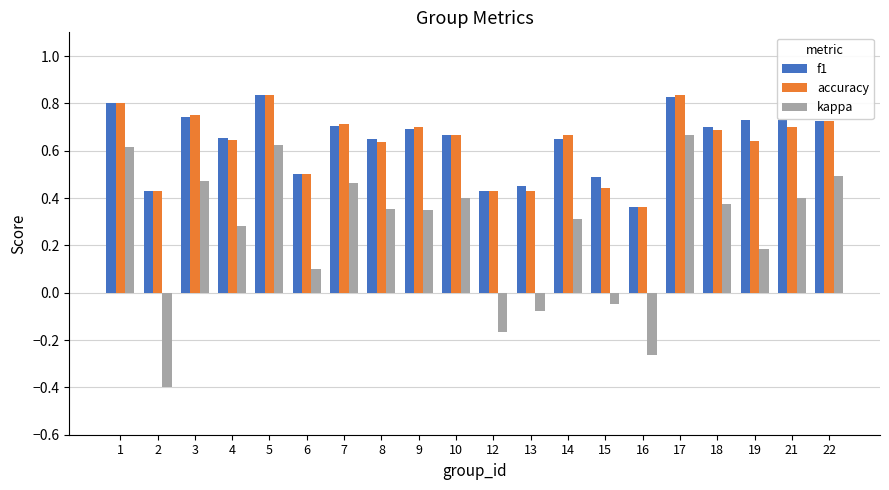

How many series are shown in this chart?

3